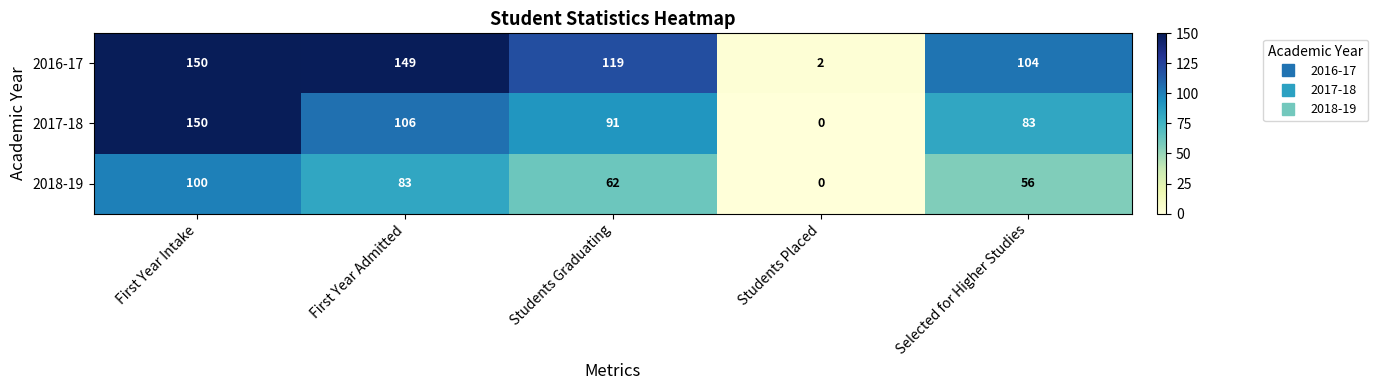

What is the total value across all series at Selected for Higher Studies?

243